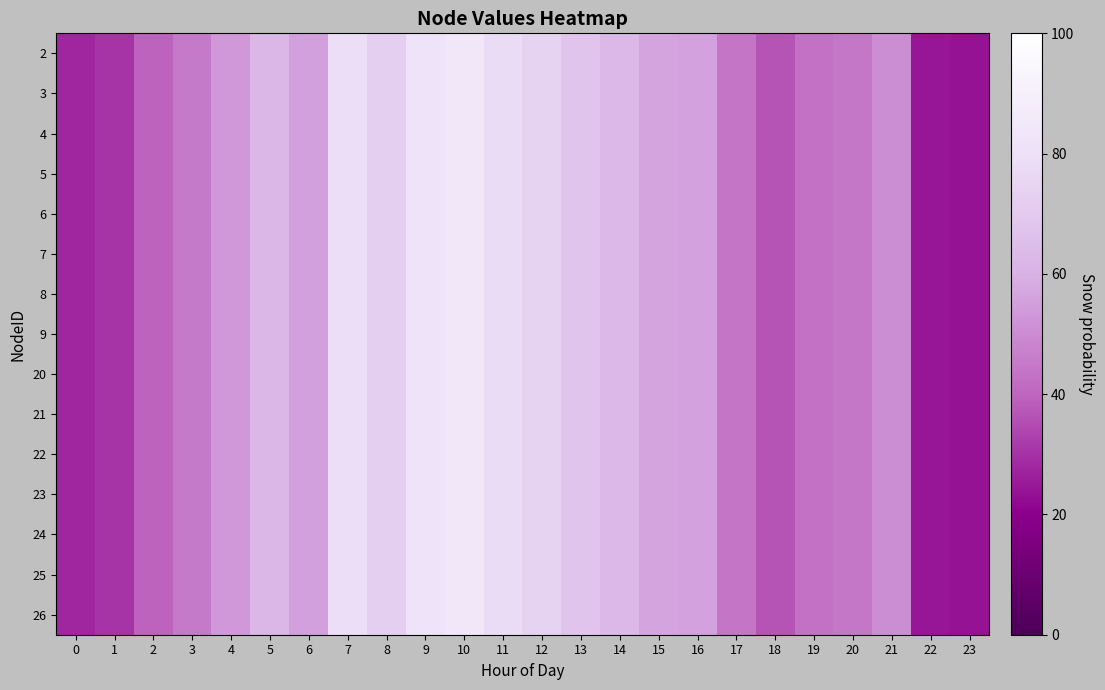

Reading left to right, extract all data points from this chart.

2: 0=27.5	1=30.3	2=39.4	3=45.2	4=53.1	5=62.1	6=55.4	7=79.2	8=72.6	9=82.0	10=84.3	11=78.2	12=73.8	13=67.9	14=62.5	15=56.3	16=55.7	17=44.1	18=36.5	19=43.3	20=44.2	21=50.5	22=24.5	23=23.5
3: 0=27.5	1=30.3	2=39.4	3=45.2	4=53.1	5=62.1	6=55.4	7=79.2	8=72.6	9=82.0	10=84.3	11=78.2	12=73.8	13=67.9	14=62.5	15=56.3	16=55.7	17=44.1	18=36.5	19=43.3	20=44.2	21=50.5	22=24.5	23=23.5
4: 0=27.5	1=30.3	2=39.4	3=45.2	4=53.1	5=62.1	6=55.4	7=79.2	8=72.6	9=82.0	10=84.3	11=78.2	12=73.8	13=67.9	14=62.5	15=56.3	16=55.7	17=44.1	18=36.5	19=43.3	20=44.2	21=50.5	22=24.5	23=23.5
5: 0=27.5	1=30.3	2=39.4	3=45.2	4=53.1	5=62.1	6=55.4	7=79.2	8=72.6	9=82.0	10=84.3	11=78.2	12=73.8	13=67.9	14=62.5	15=56.3	16=55.7	17=44.1	18=36.5	19=43.3	20=44.2	21=50.5	22=24.5	23=23.5
6: 0=27.5	1=30.3	2=39.4	3=45.2	4=53.1	5=62.1	6=55.4	7=79.2	8=72.6	9=82.0	10=84.3	11=78.2	12=73.8	13=67.9	14=62.5	15=56.3	16=55.7	17=44.1	18=36.5	19=43.3	20=44.2	21=50.5	22=24.5	23=23.5
7: 0=27.5	1=30.3	2=39.4	3=45.2	4=53.1	5=62.1	6=55.4	7=79.2	8=72.6	9=82.0	10=84.3	11=78.2	12=73.8	13=67.9	14=62.5	15=56.3	16=55.7	17=44.1	18=36.5	19=43.3	20=44.2	21=50.5	22=24.5	23=23.5
8: 0=27.5	1=30.3	2=39.4	3=45.2	4=53.1	5=62.1	6=55.4	7=79.2	8=72.6	9=82.0	10=84.3	11=78.2	12=73.8	13=67.9	14=62.5	15=56.3	16=55.7	17=44.1	18=36.5	19=43.3	20=44.2	21=50.5	22=24.5	23=23.5
9: 0=27.5	1=30.3	2=39.4	3=45.2	4=53.1	5=62.1	6=55.4	7=79.2	8=72.6	9=82.0	10=84.3	11=78.2	12=73.8	13=67.9	14=62.5	15=56.3	16=55.7	17=44.1	18=36.5	19=43.3	20=44.2	21=50.5	22=24.5	23=23.5
20: 0=27.5	1=30.3	2=39.4	3=45.2	4=53.1	5=62.1	6=55.4	7=79.2	8=72.6	9=82.0	10=84.3	11=78.2	12=73.8	13=67.9	14=62.5	15=56.3	16=55.7	17=44.1	18=36.5	19=43.3	20=44.2	21=50.5	22=24.5	23=23.5
21: 0=27.5	1=30.3	2=39.4	3=45.2	4=53.1	5=62.1	6=55.4	7=79.2	8=72.6	9=82.0	10=84.3	11=78.2	12=73.8	13=67.9	14=62.5	15=56.3	16=55.7	17=44.1	18=36.5	19=43.3	20=44.2	21=50.5	22=24.5	23=23.5
22: 0=27.5	1=30.3	2=39.4	3=45.2	4=53.1	5=62.1	6=55.4	7=79.2	8=72.6	9=82.0	10=84.3	11=78.2	12=73.8	13=67.9	14=62.5	15=56.3	16=55.7	17=44.1	18=36.5	19=43.3	20=44.2	21=50.5	22=24.5	23=23.5
23: 0=27.5	1=30.3	2=39.4	3=45.2	4=53.1	5=62.1	6=55.4	7=79.2	8=72.6	9=82.0	10=84.3	11=78.2	12=73.8	13=67.9	14=62.5	15=56.3	16=55.7	17=44.1	18=36.5	19=43.3	20=44.2	21=50.5	22=24.5	23=23.5
24: 0=27.5	1=30.3	2=39.4	3=45.2	4=53.1	5=62.1	6=55.4	7=79.2	8=72.6	9=82.0	10=84.3	11=78.2	12=73.8	13=67.9	14=62.5	15=56.3	16=55.7	17=44.1	18=36.5	19=43.3	20=44.2	21=50.5	22=24.5	23=23.5
25: 0=27.5	1=30.3	2=39.4	3=45.2	4=53.1	5=62.1	6=55.4	7=79.2	8=72.6	9=82.0	10=84.3	11=78.2	12=73.8	13=67.9	14=62.5	15=56.3	16=55.7	17=44.1	18=36.5	19=43.3	20=44.2	21=50.5	22=24.5	23=23.5
26: 0=27.5	1=30.3	2=39.4	3=45.2	4=53.1	5=62.1	6=55.4	7=79.2	8=72.6	9=82.0	10=84.3	11=78.2	12=73.8	13=67.9	14=62.5	15=56.3	16=55.7	17=44.1	18=36.5	19=43.3	20=44.2	21=50.5	22=24.5	23=23.5